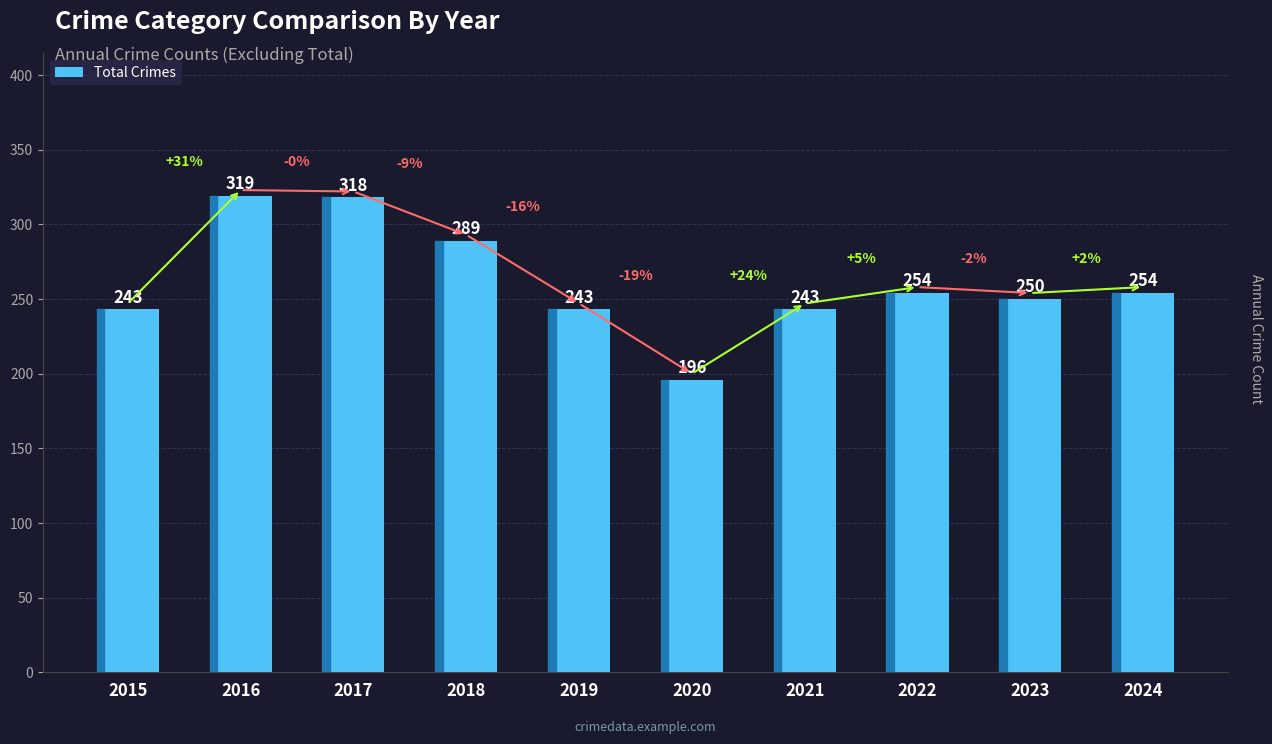

Is it true that the value at 2018 is 61?

False